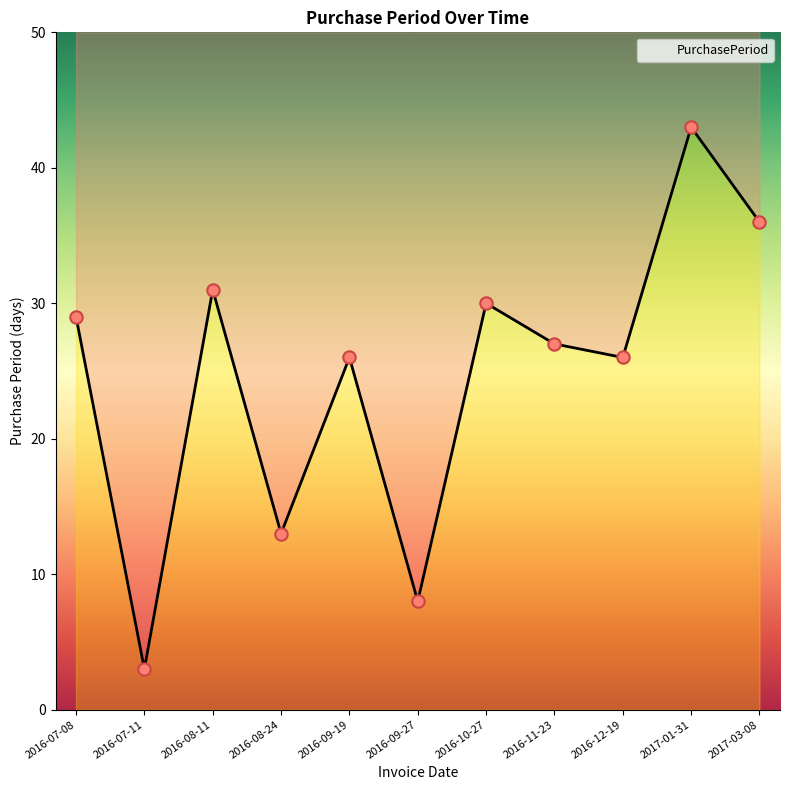

Approximately how many times larger is the value at 2016-07-11 compared to 2016-09-27?

0.4